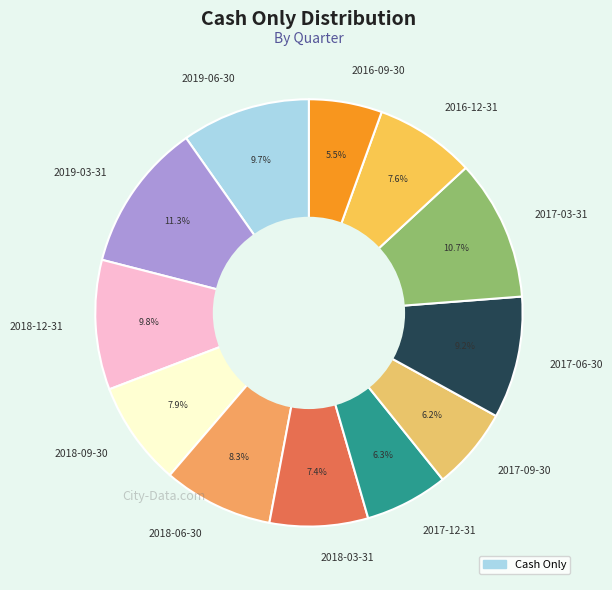

True or false: 2016-09-30 accounts for 13% of the total.

False